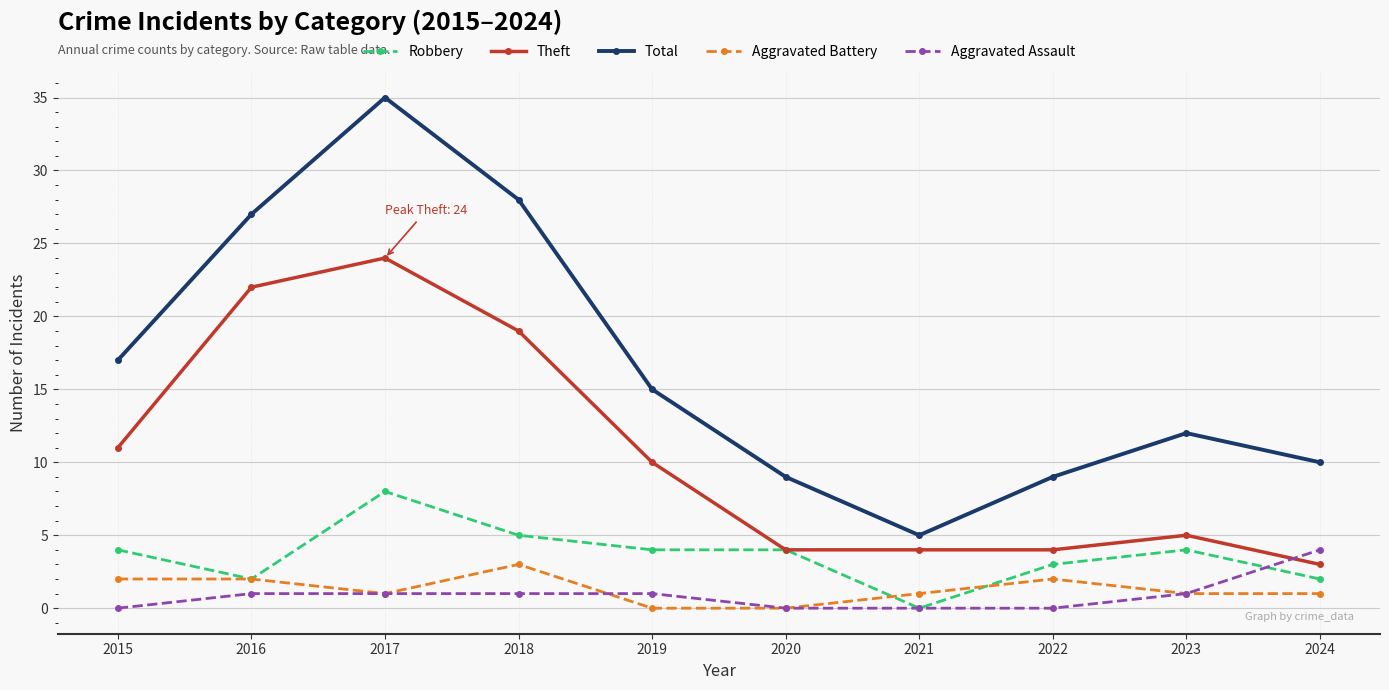

What are all the series names shown in the legend?

Robbery, Theft, Total, Aggravated Battery, Aggravated Assault